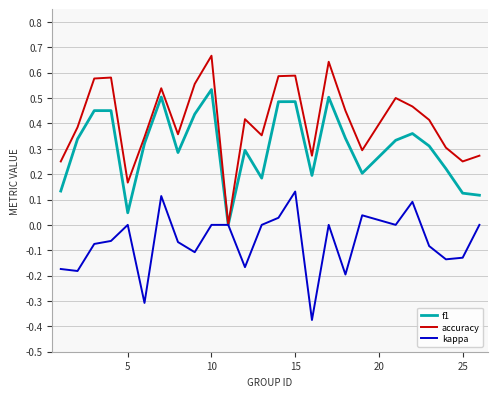

List the series in order of their peak value, highest first.

accuracy, f1, kappa